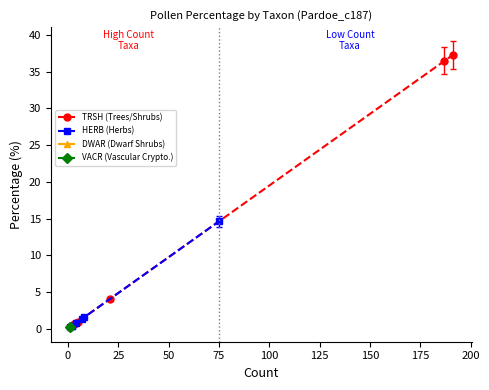

What is the greatest value displayed?

37.2